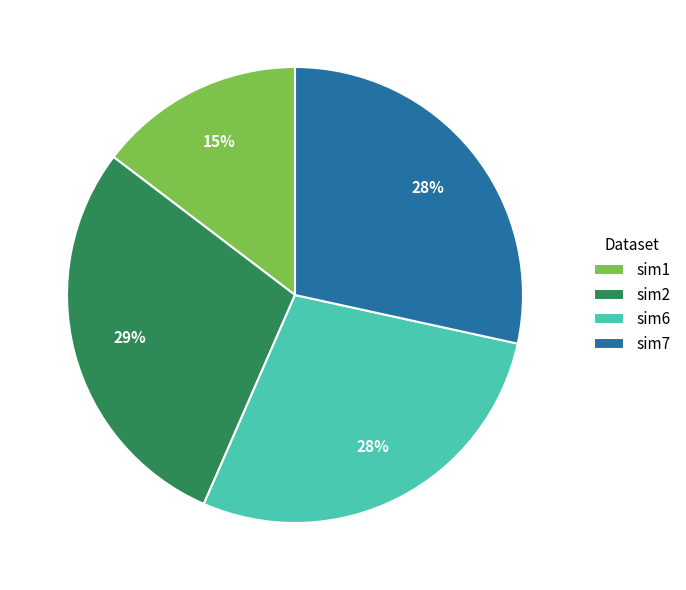

To the nearest percent, what portion does sim6 represent?

28%